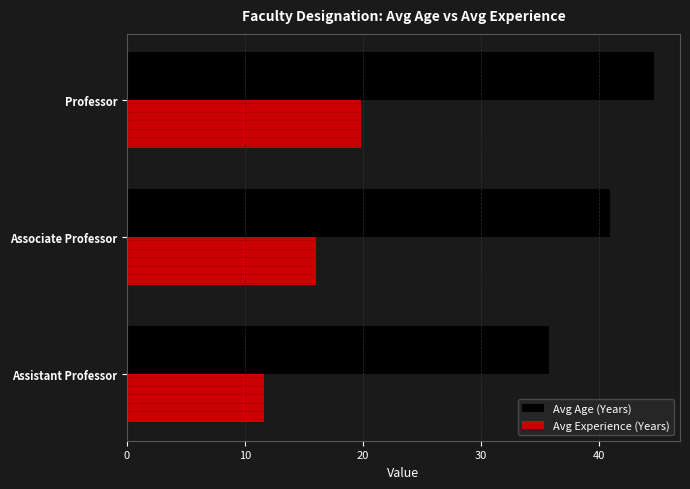

At which category is the sum across all series the highest?

Professor